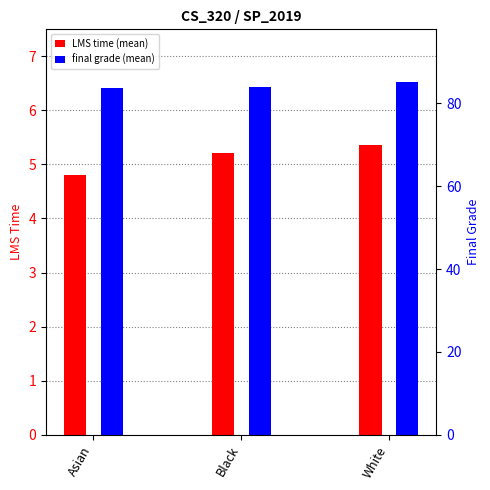

What is the average value of the final grade (mean) series?

84.3